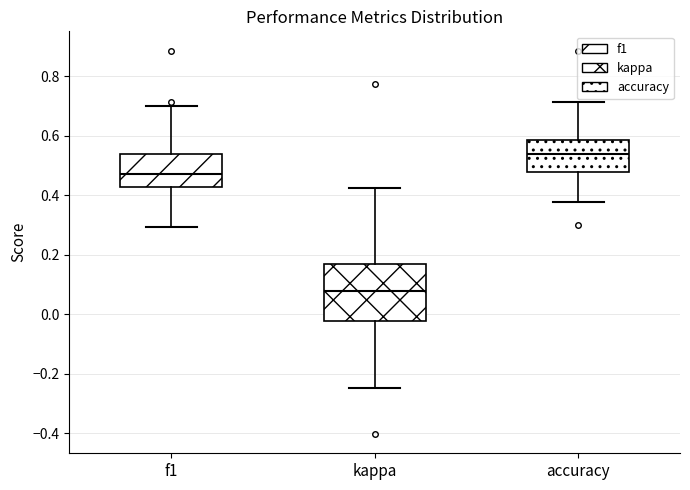

Which box has the lowest median line?

kappa